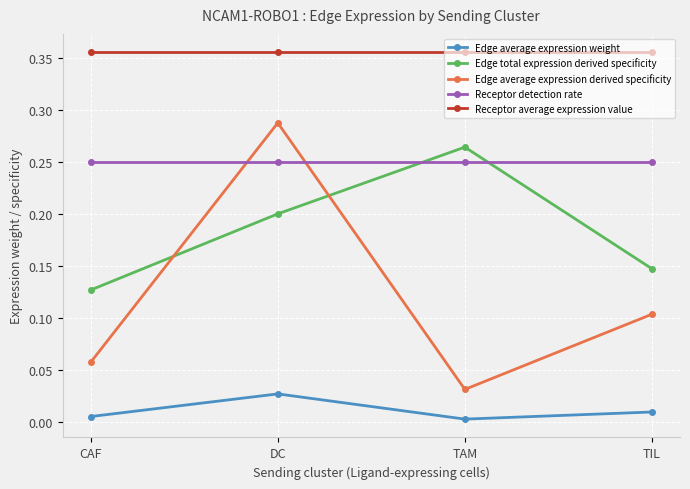

True or false: Receptor detection rate and Edge average expression weight intersect in this chart.

False